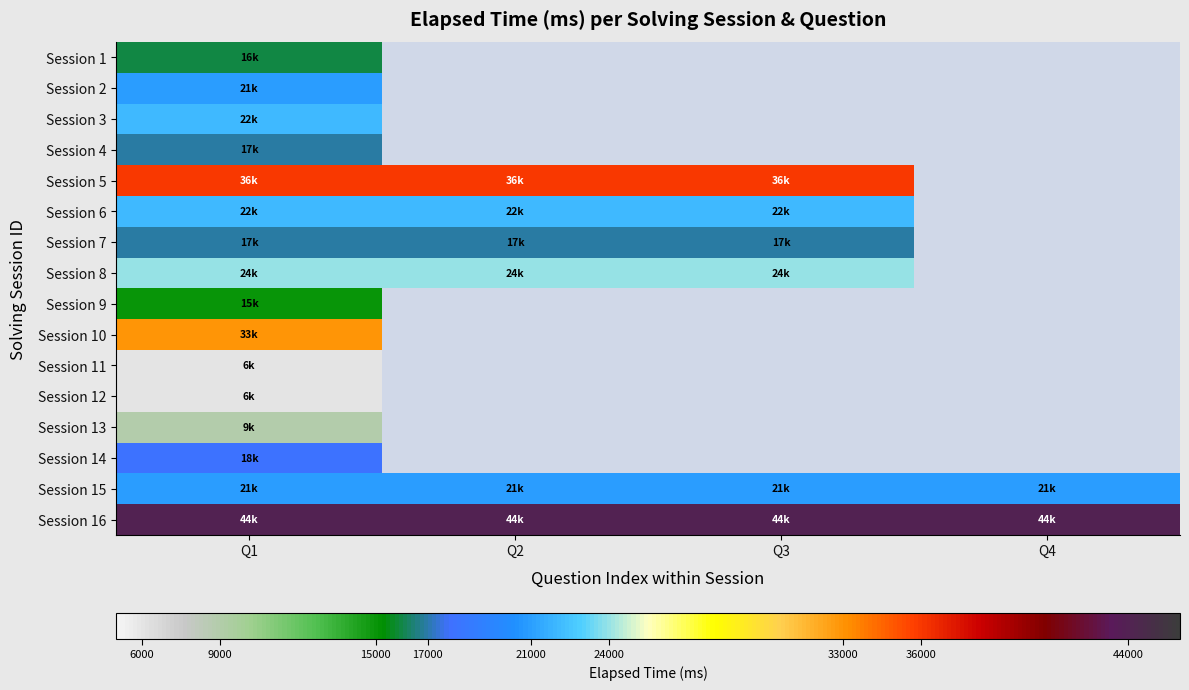

How many series are shown in this chart?

16